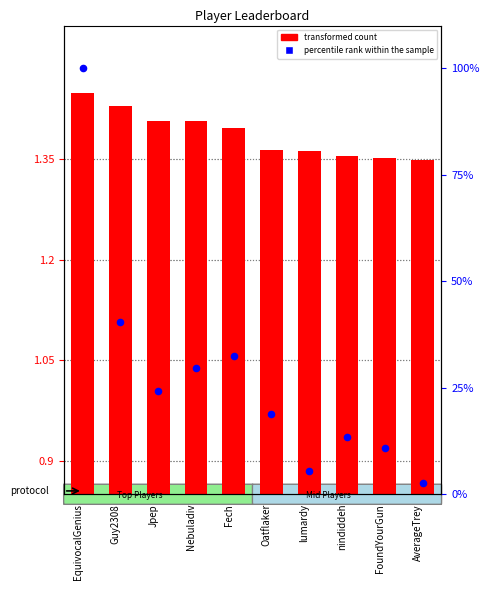

Which series reaches the minimum Y coordinate?

transformed count